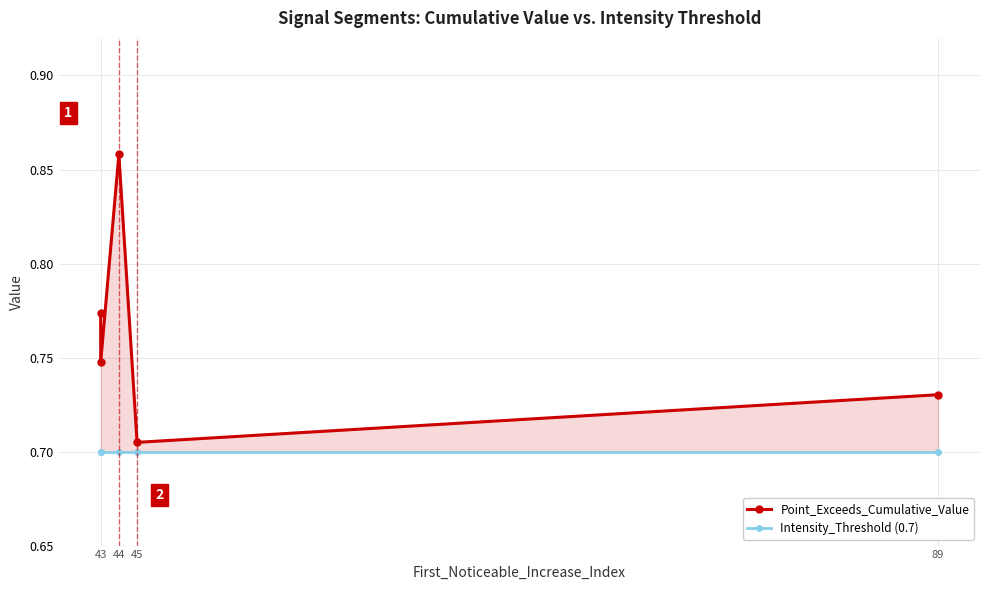

Which series has the widest spread of values?

Point_Exceeds_Cumulative_Value